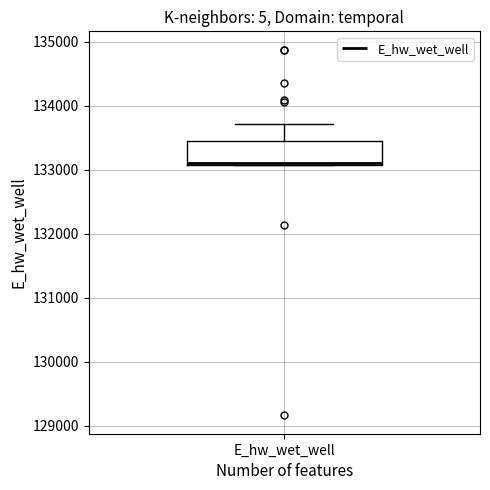

Read this box plot against the y-axis: the position of the median line, the range covered by the box, and the ends of both whiskers. The values are not printed on the chart, so give them approximately, as read against the axis.

median 133100, box 133100 to 133400, whiskers 133100 to 133700